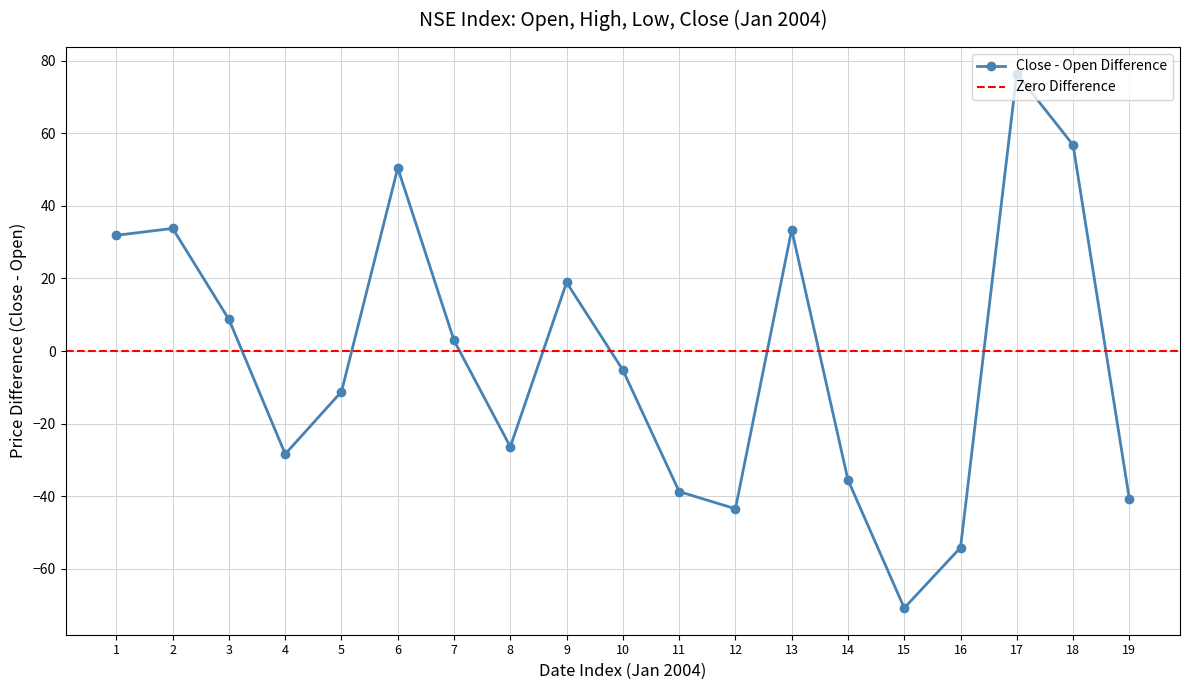

True or false: there are more than 1 points higher than both neighbors.

True